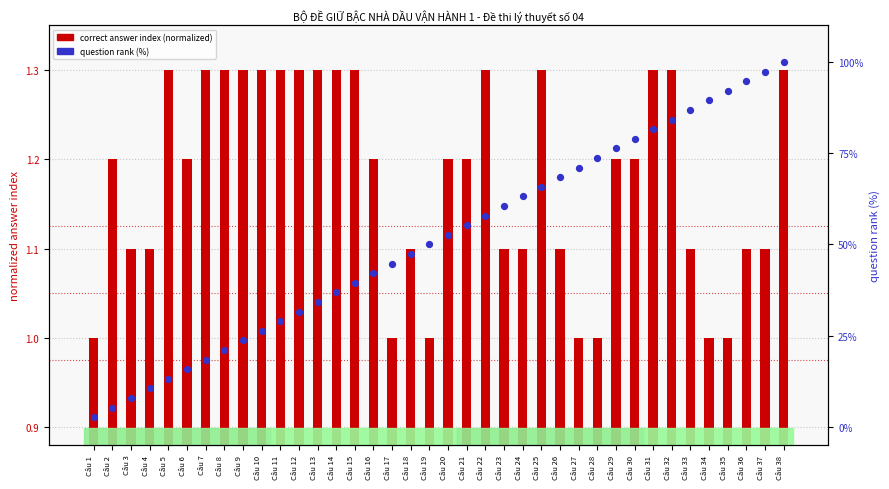

Which series has the largest total across all categories?

question rank (%)